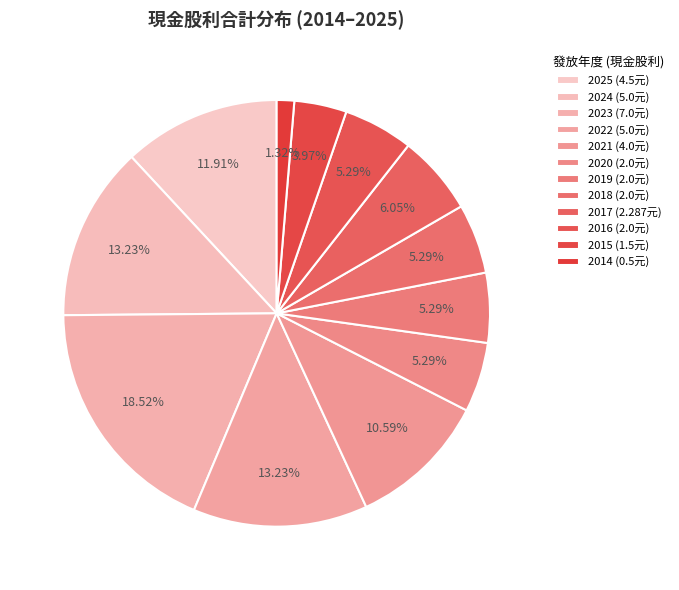

Count the number of slices in the pie.

12